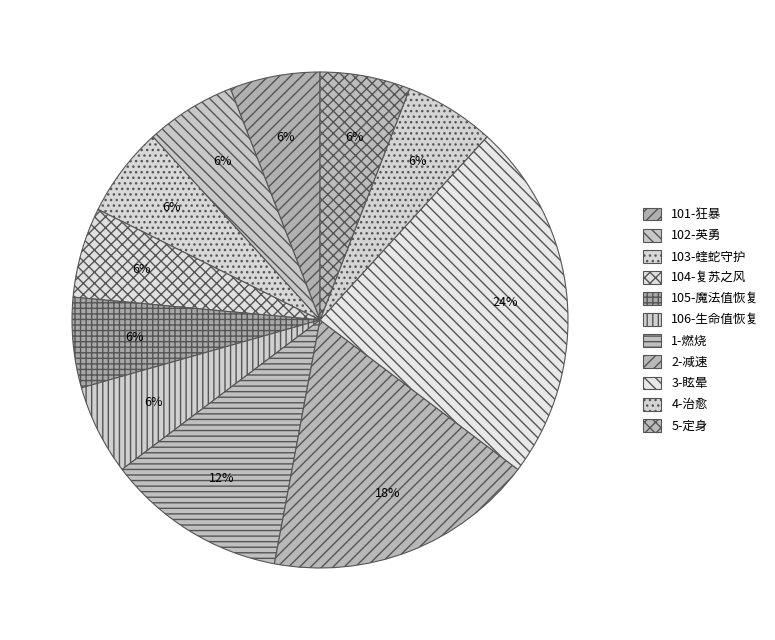

Combined, do 104-复苏之风 and 106-生命值恢复 account for over 50%?

No